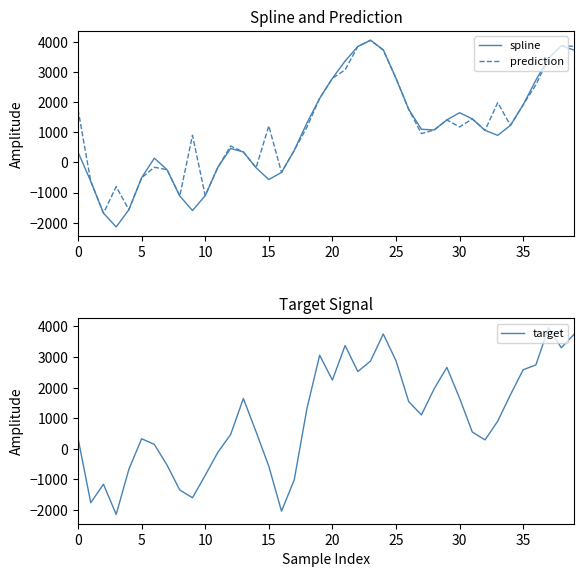

What is the total value across all series at 36?

8066.7